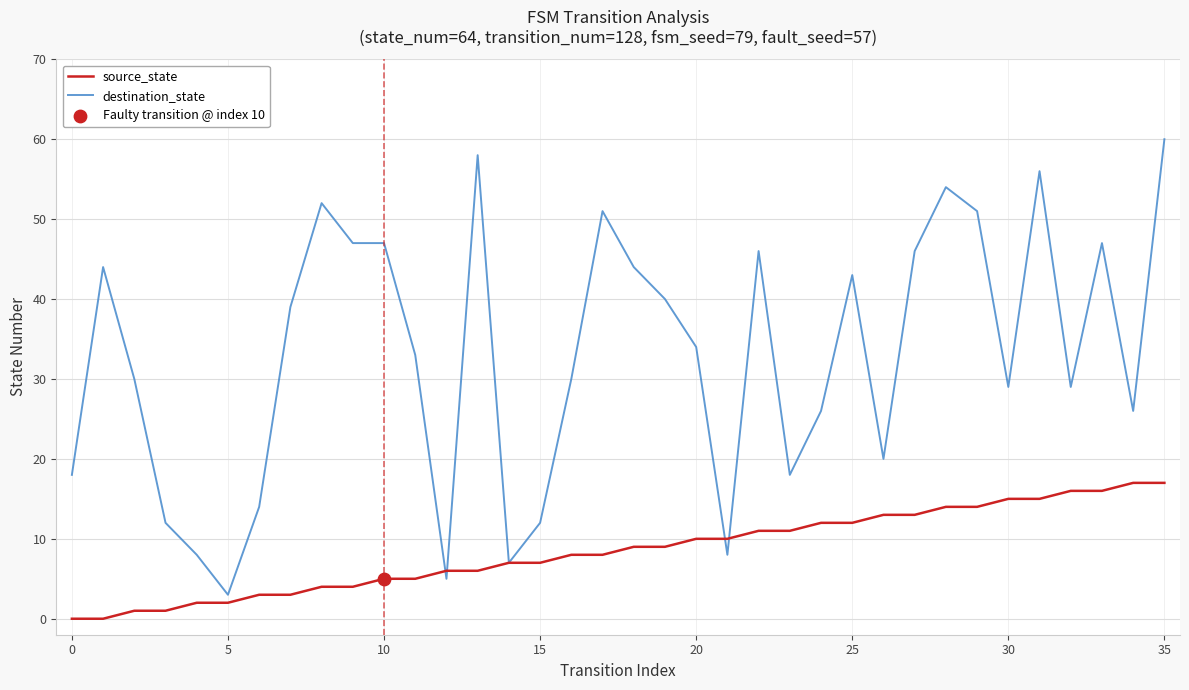

Which series has the largest range (max minus min)?

destination_state